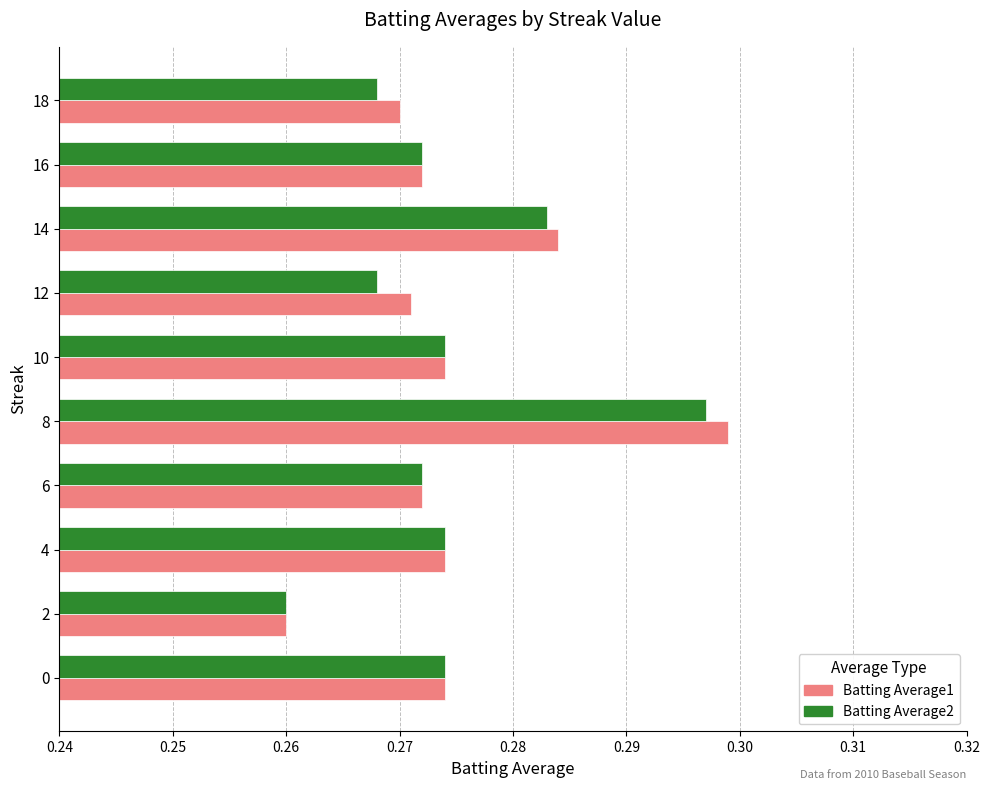

At which label does Batting Average1 reach its minimum?

2